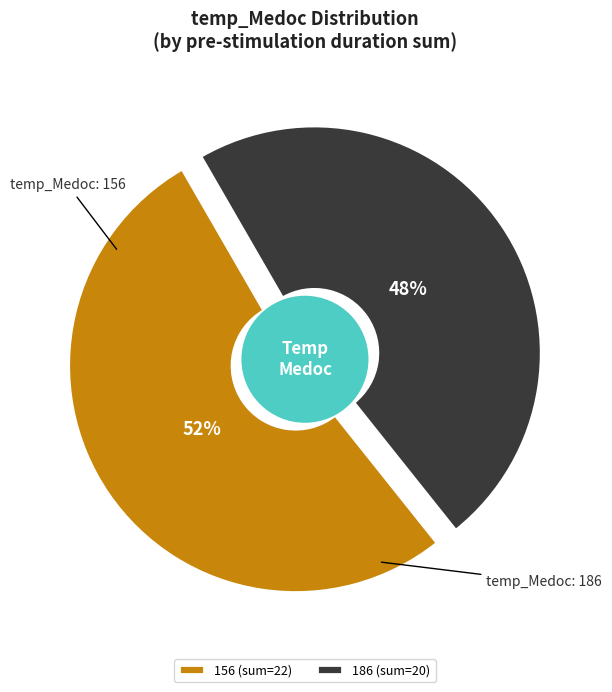

What is the total percentage of 156 and 186?

100.0%